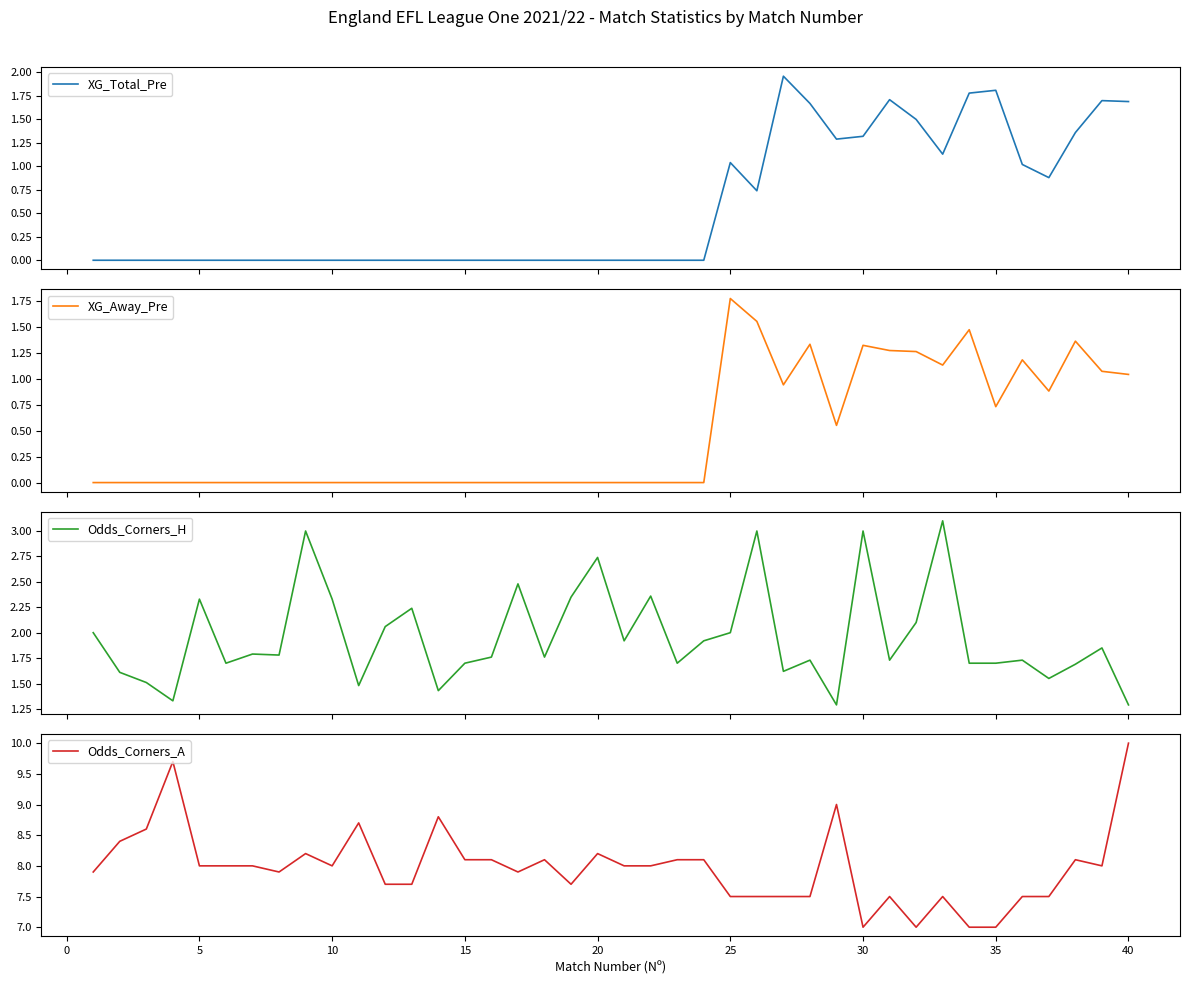

True or false: Odds_Corners_H and XG_Away_Pre cross at least once.

False